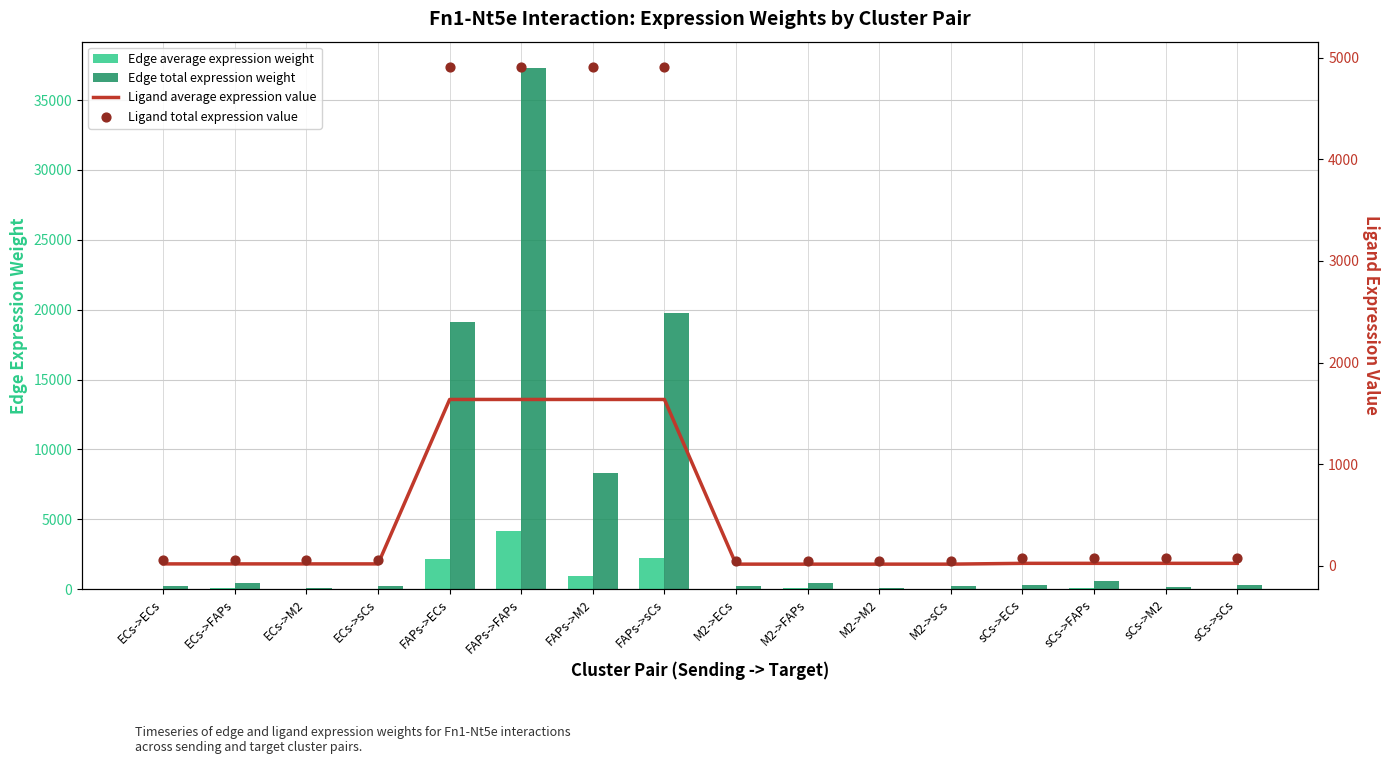

Which series has the widest spread of Y values?

Edge total expression weight